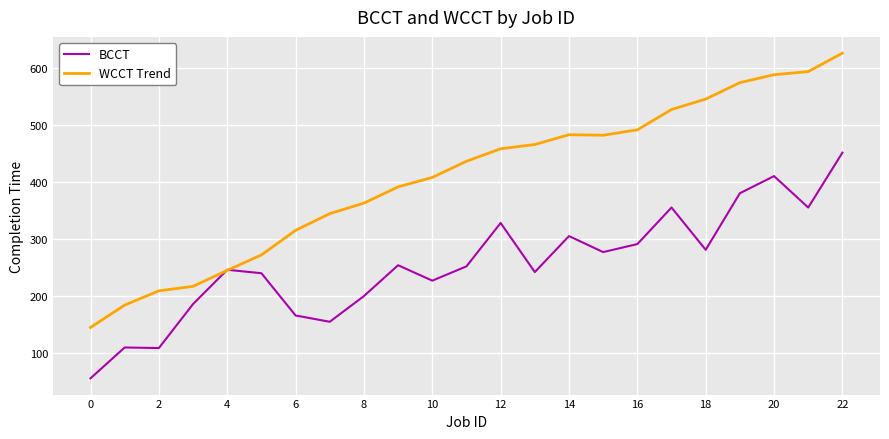

What is the minimum value shown in the chart?

56.0